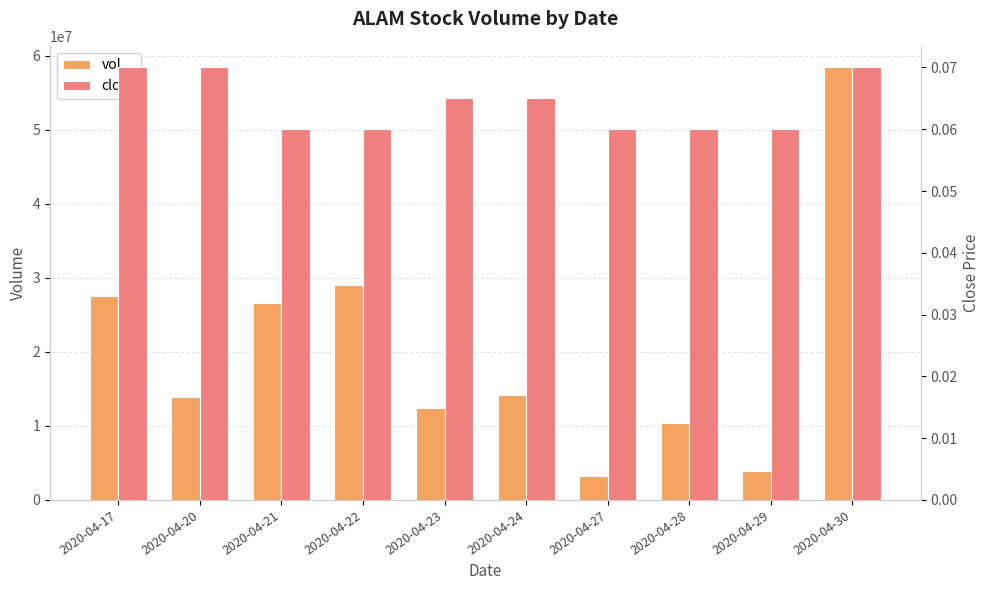

At which label does vol first exceed 14118400?

2020-04-17